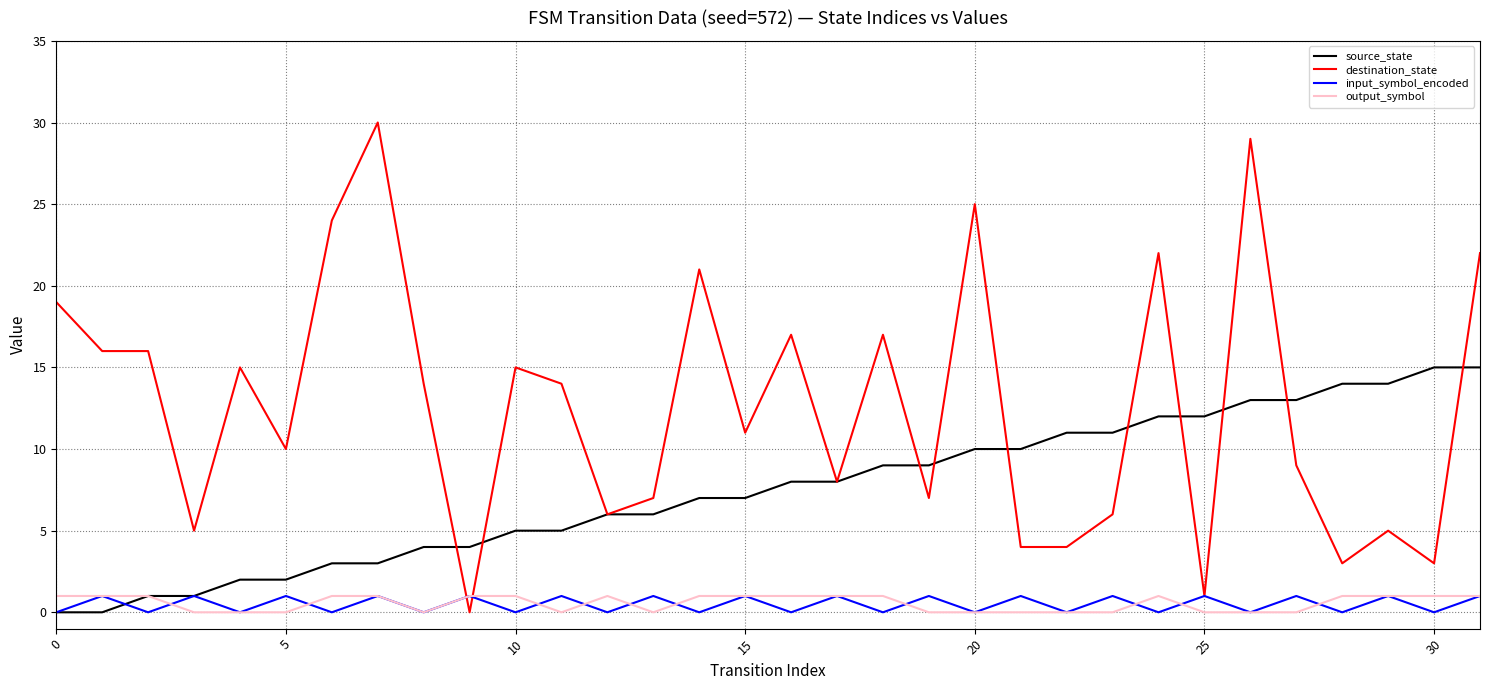

At how many categories does at least one series exceed 23?

4